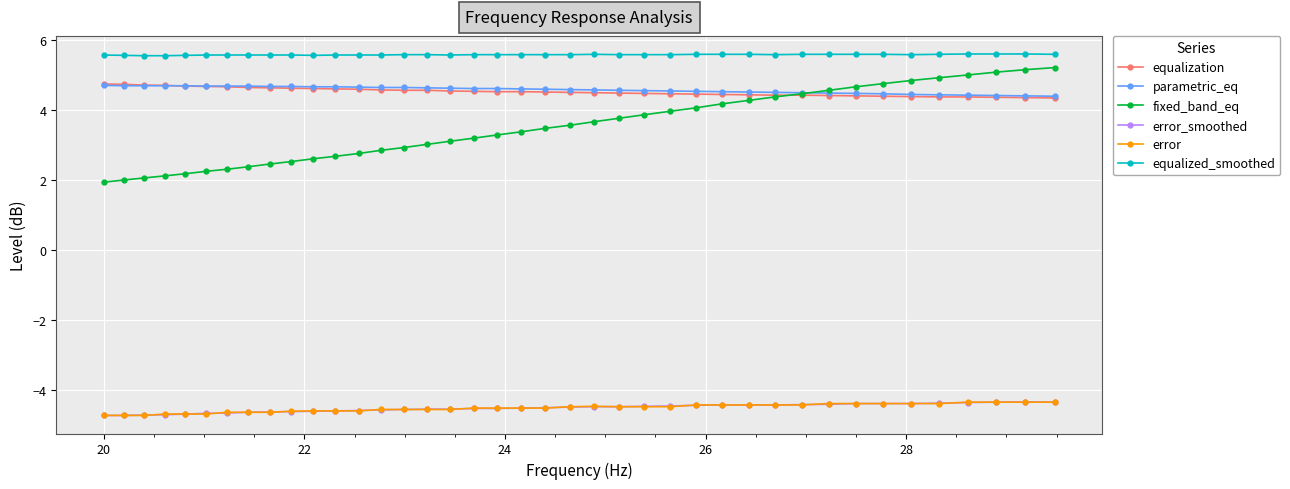

True or false: parametric_eq and equalized_smoothed intersect in this chart.

False